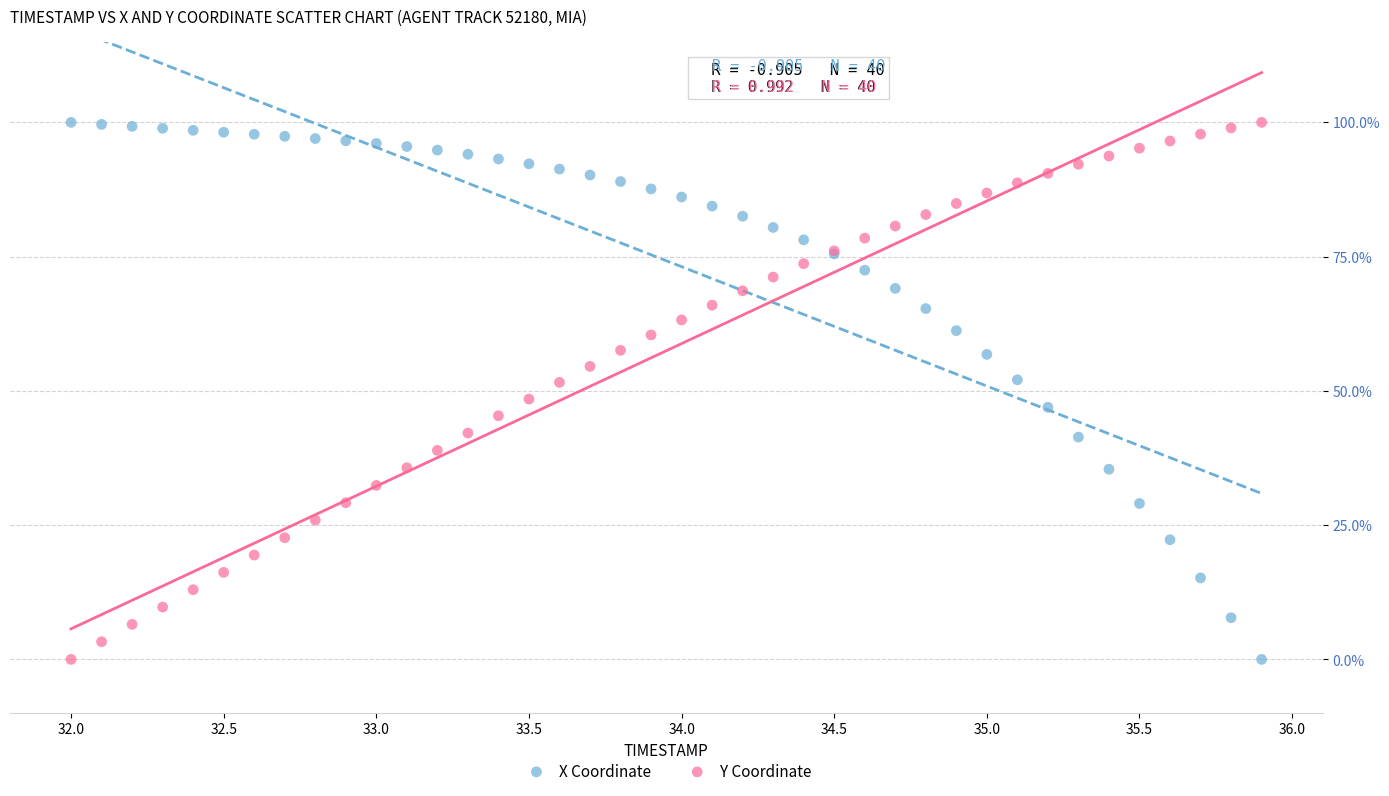

What is the X range (max minus min) for the scatter plot?

3.9